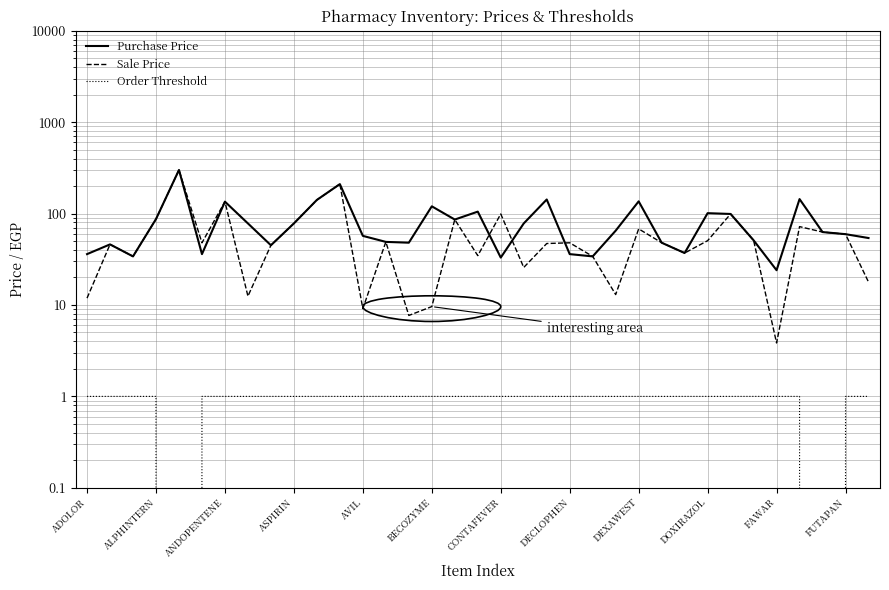

What are all the series names shown in the legend?

Purchase Price, Sale Price, Order Threshold